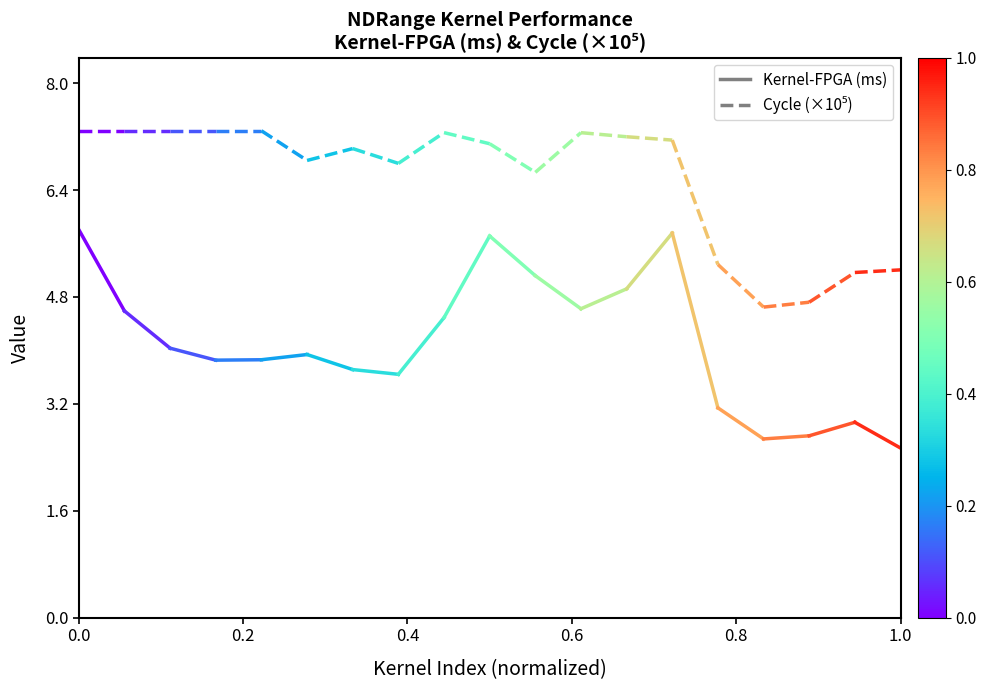

Is the value of Cycle (×10⁵) at 0.0 greater than the value of Kernel-FPGA (ms) at 0.0?

Yes